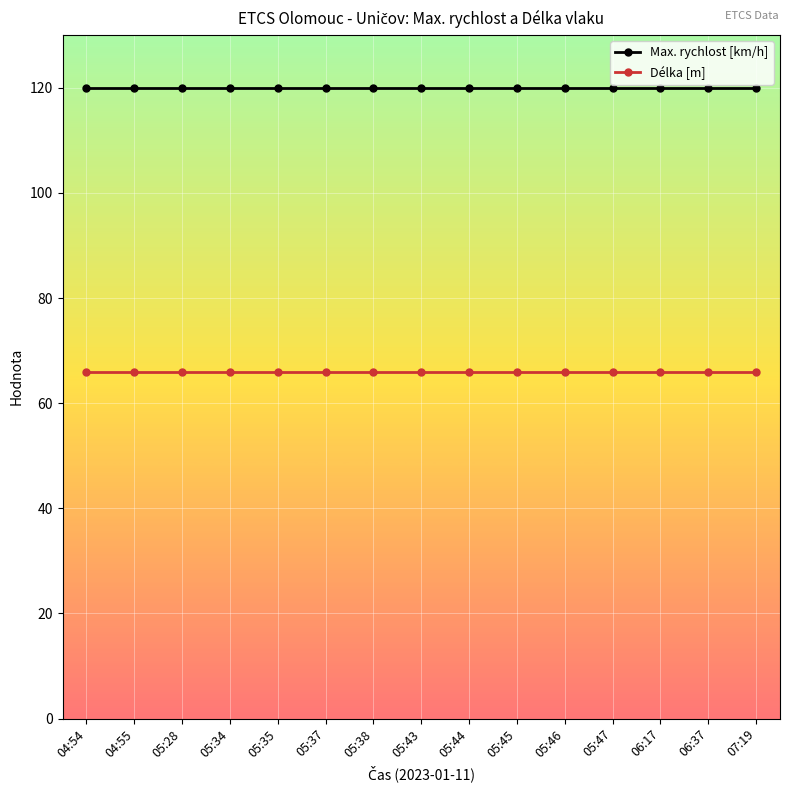

Does the chart have visible grid lines?

Yes